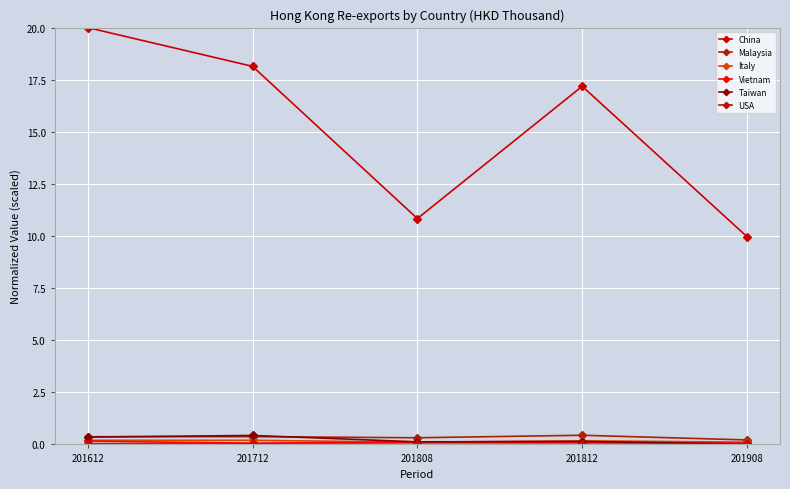

At which category is the sum across all series the highest?

201612